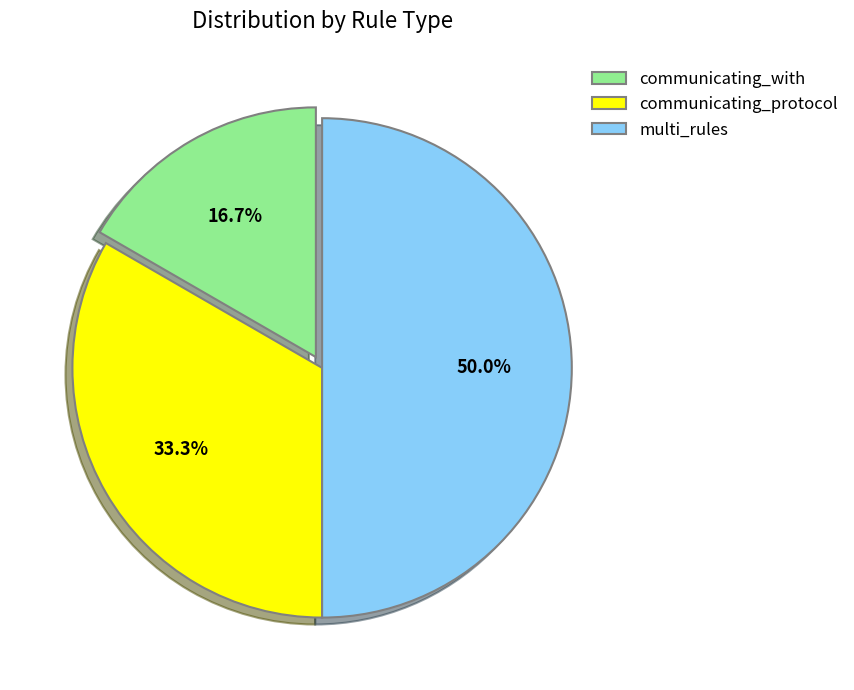

What percentage do communicating_with and multi_rules together represent?

66.7%